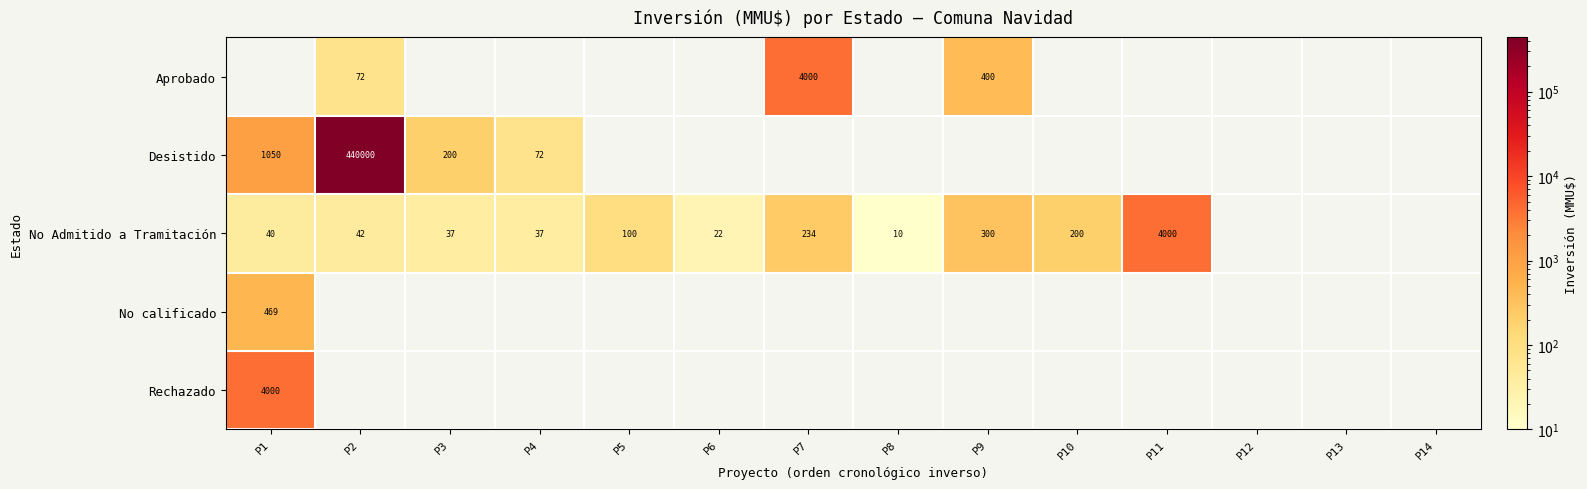

Between P13 and P9, which is larger?

P9